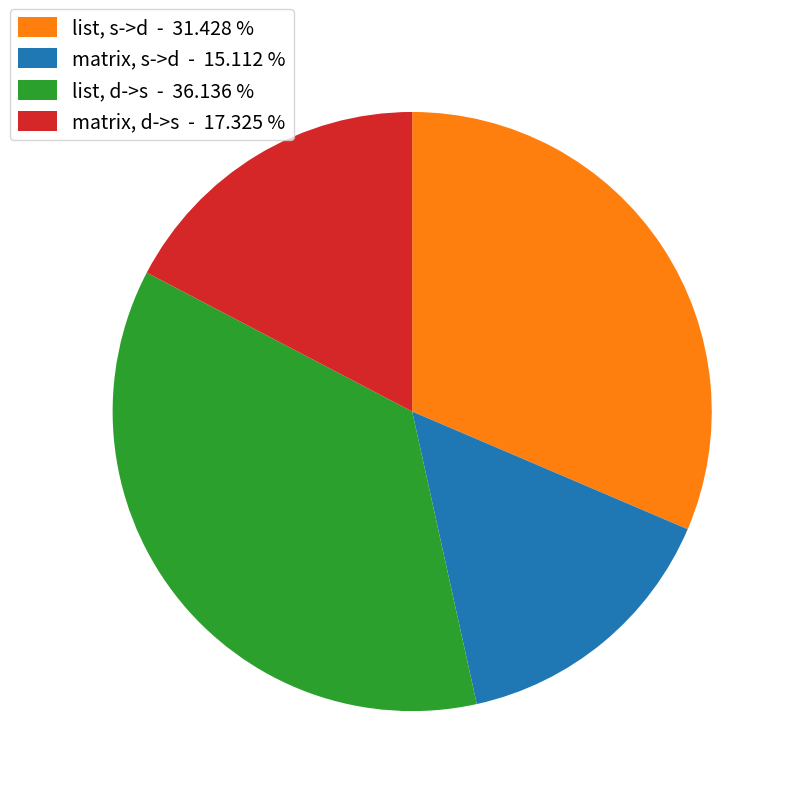

Which slice is the largest?

list, d->s